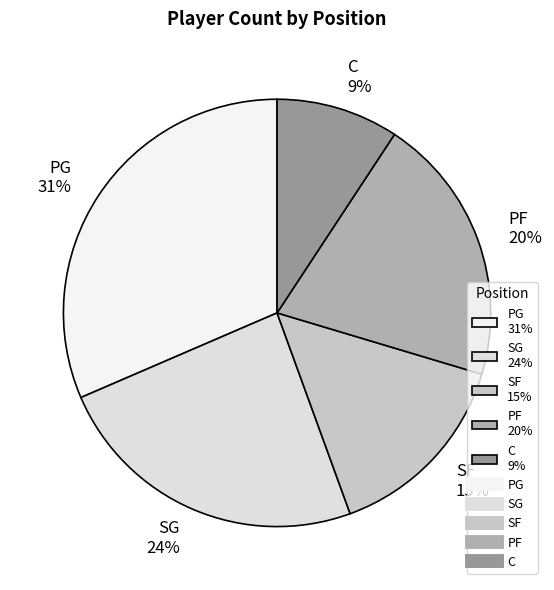

Does C 9% account for over 50% of the chart?

No